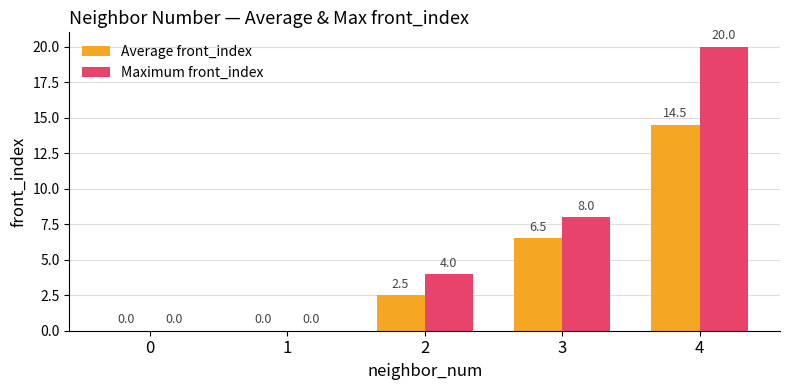

Between 0 and 4, which series saw the biggest shift?

Maximum front_index